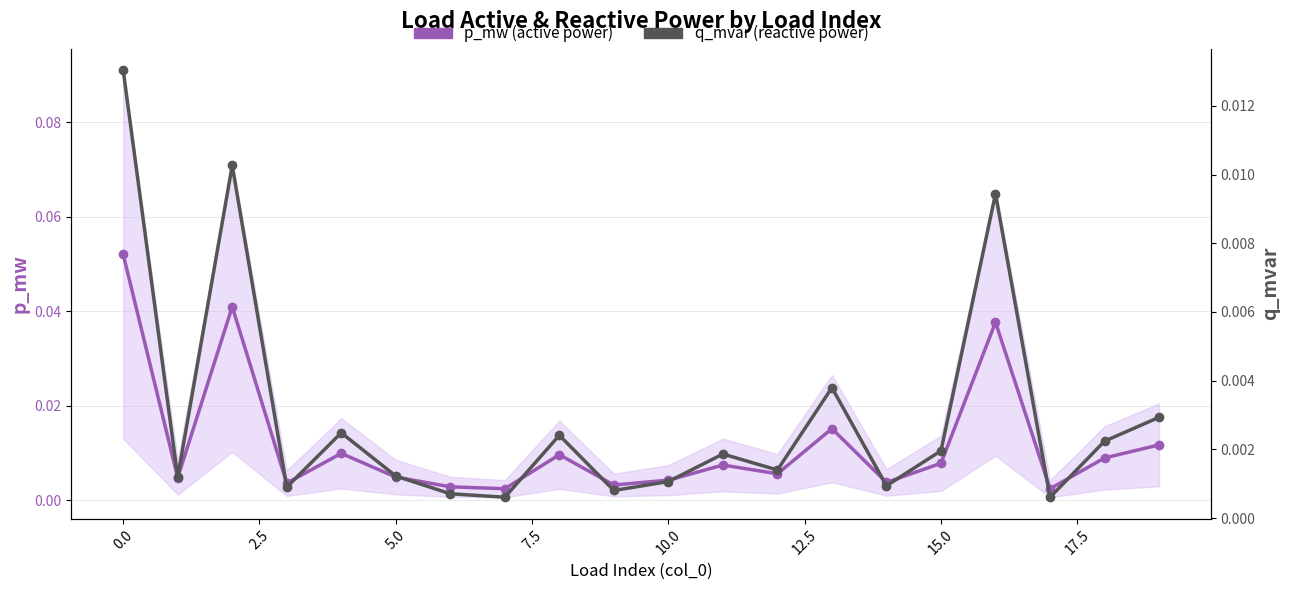

Rank the series by their maximum value, from highest to lowest.

p_mw (active power), q_mvar (reactive power)